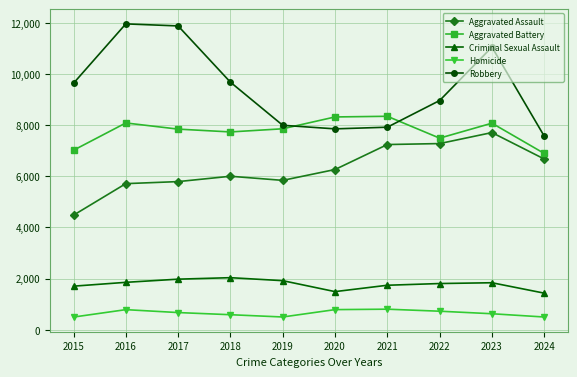

What is the difference between the maximum and minimum values in the Aggravated Battery series?

1453